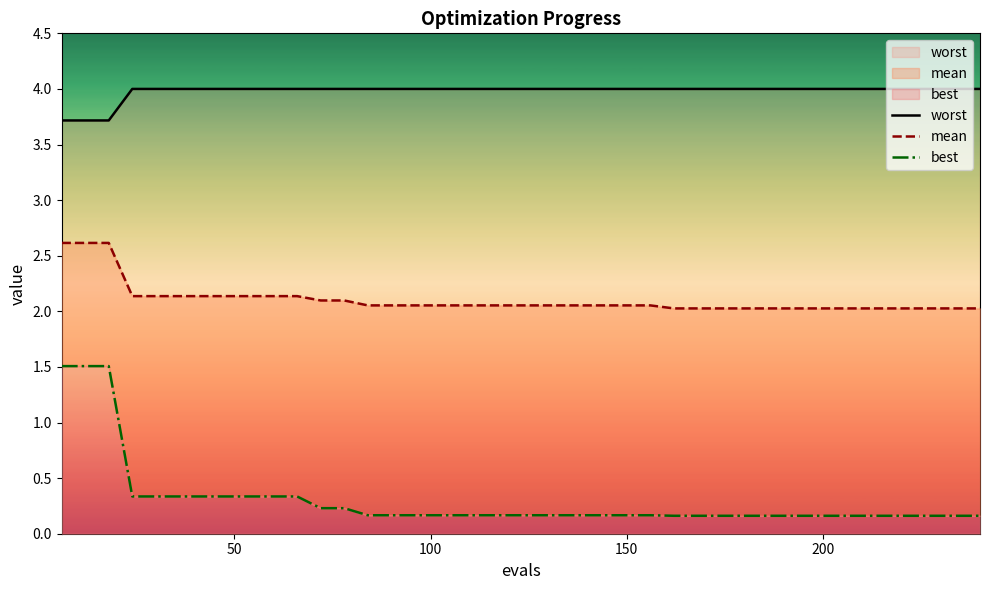

True or false: worst has more than 1 interior local peaks.

False